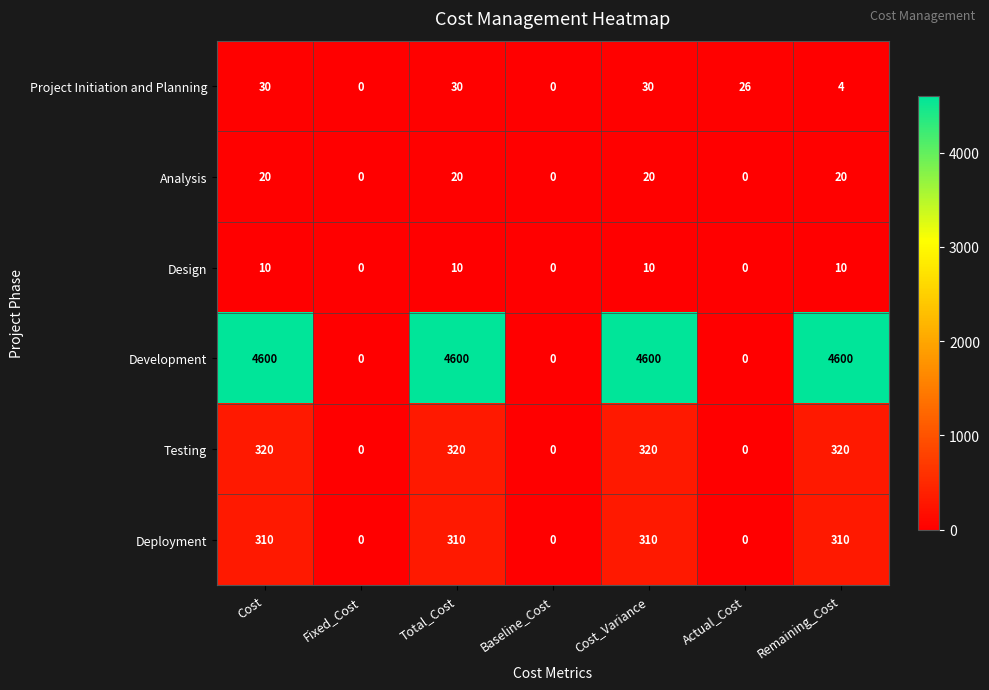

How many series are shown in this chart?

6